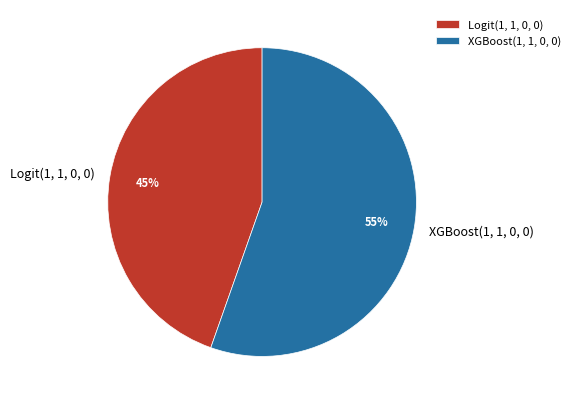

How many slices are in this pie chart?

2